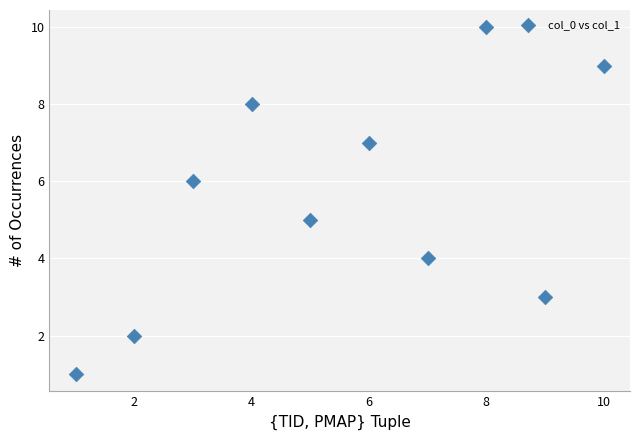

What is the range of Y values (max minus min)?

9